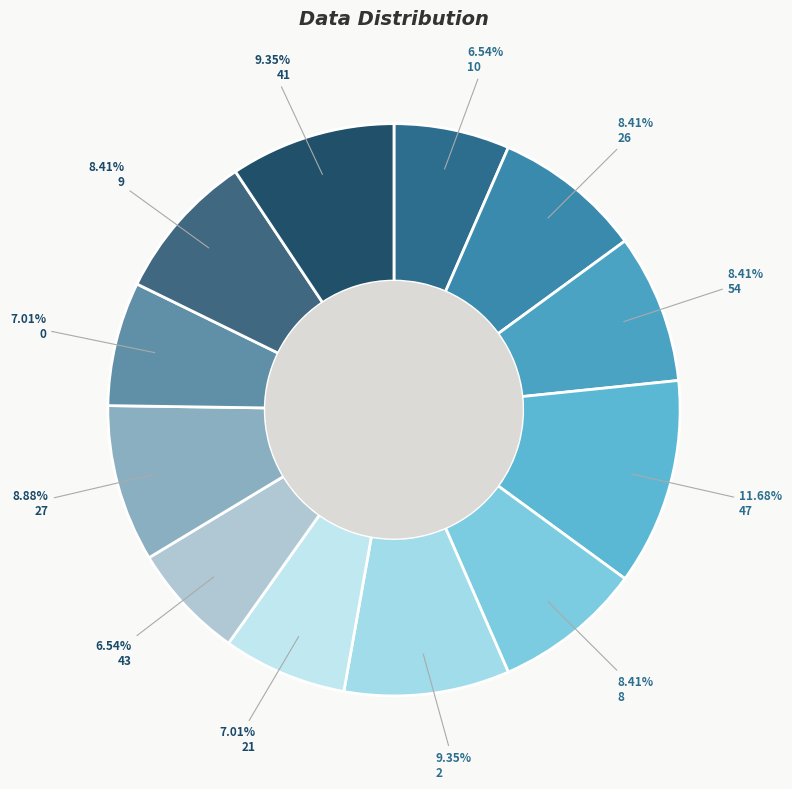

How many segments does this pie chart have?

12